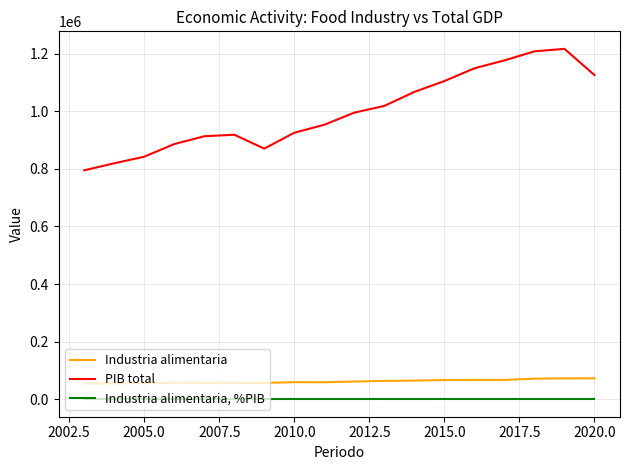

Which series has the largest range (max minus min)?

PIB total